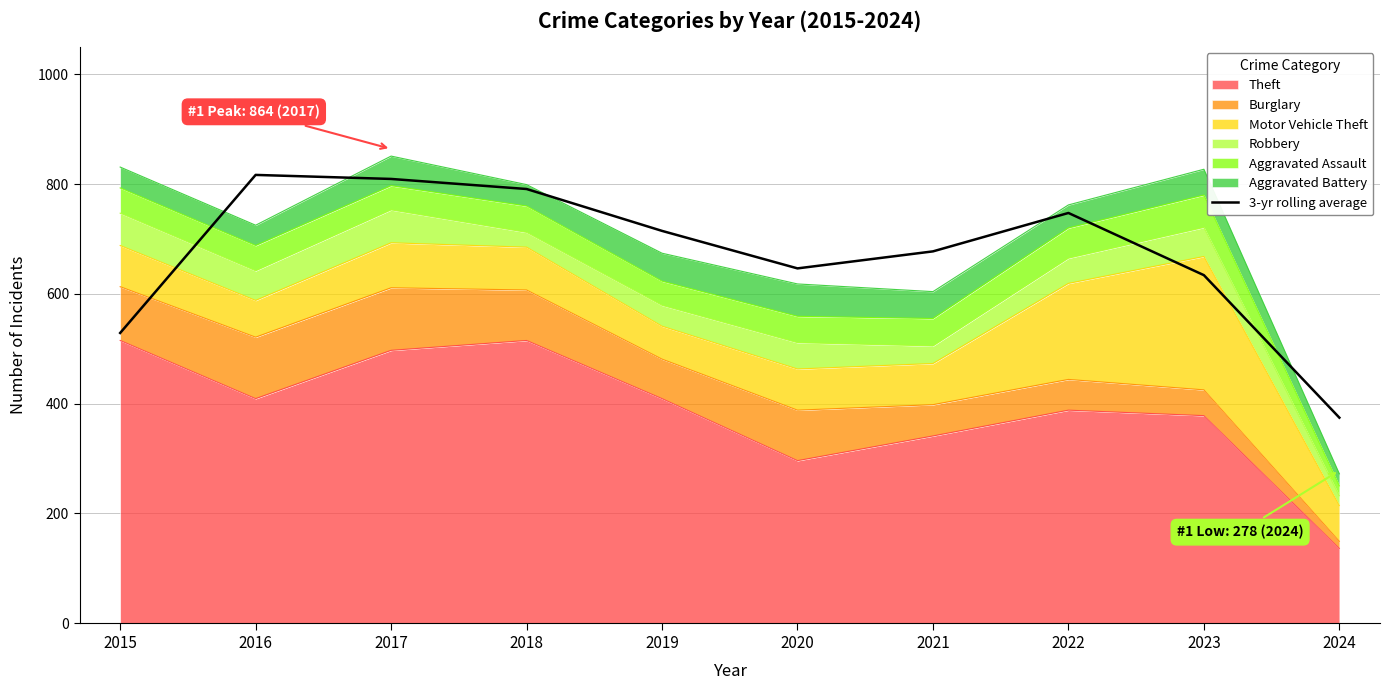

Which label corresponds to the largest value in the chart?

2016